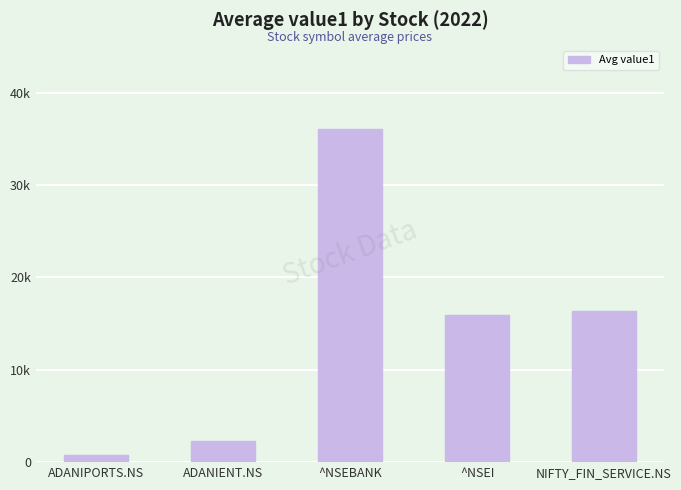

Are the bars grouped side by side (vs. stacked)?

No